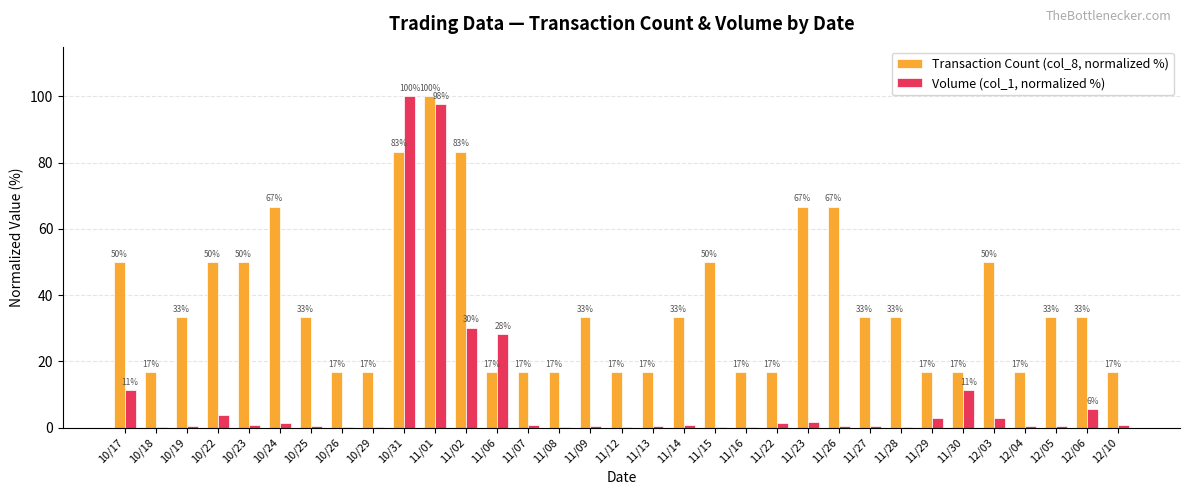

What are all the series names shown in the legend?

Transaction Count (col_8, normalized %), Volume (col_1, normalized %)